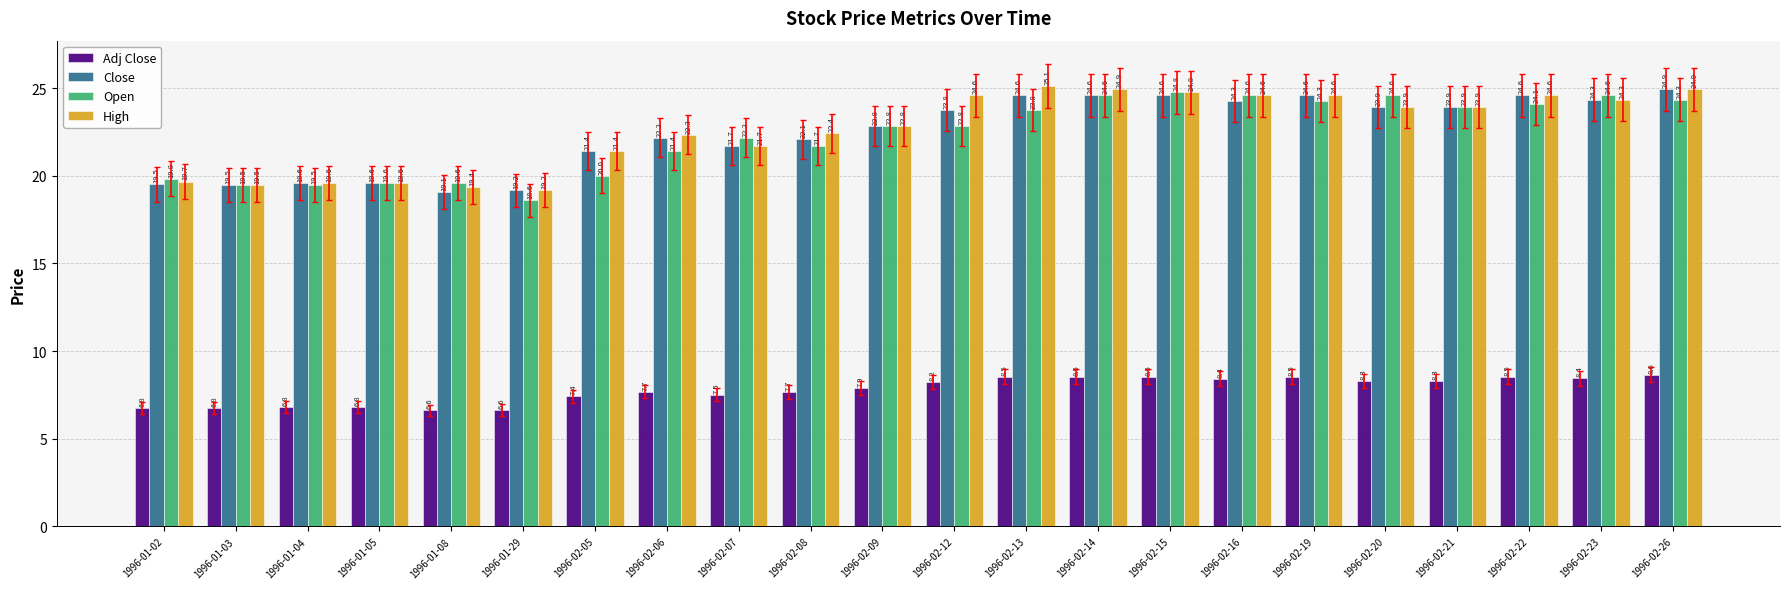

What is the sum of the Adj Close values at 1996-01-04 and 1996-02-20?

15.1